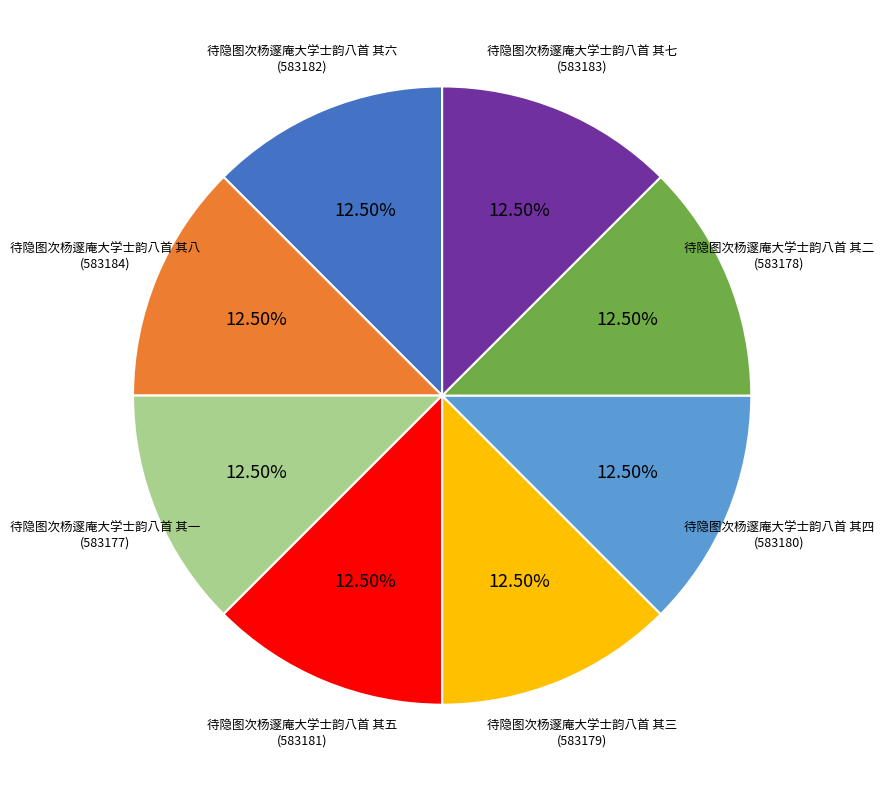

Does 待隐图次杨邃庵大学士韵八首 其五 represent more than half of the total?

No